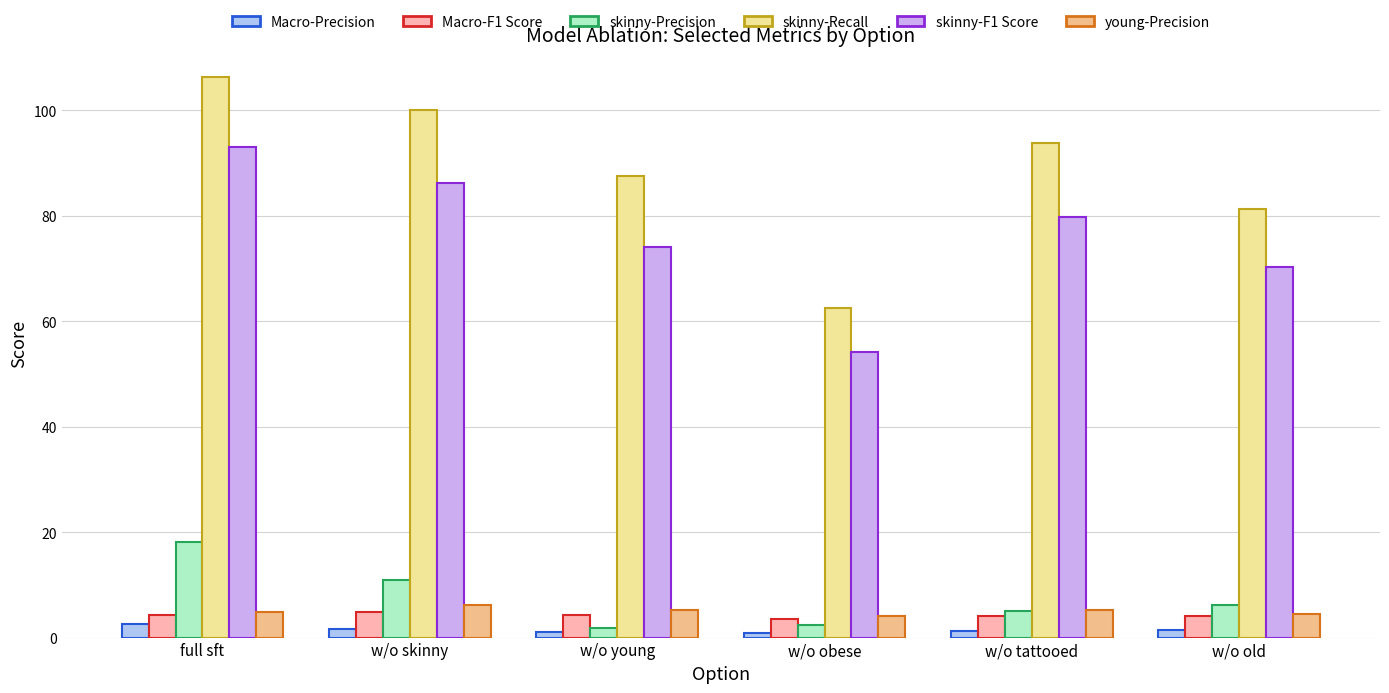

Which category has the highest value in the skinny-Precision series?

full sft